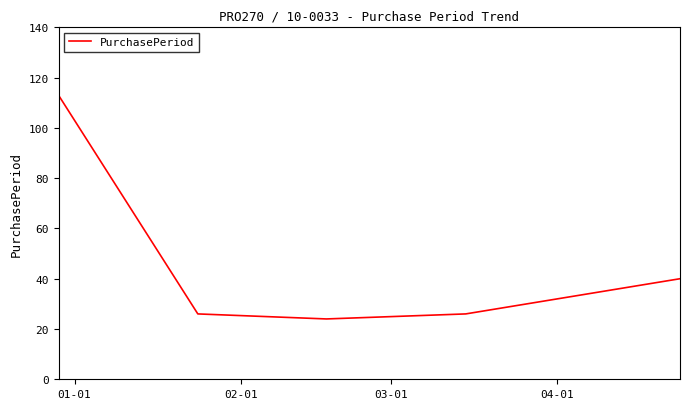

What is the difference between the maximum and minimum values?

89